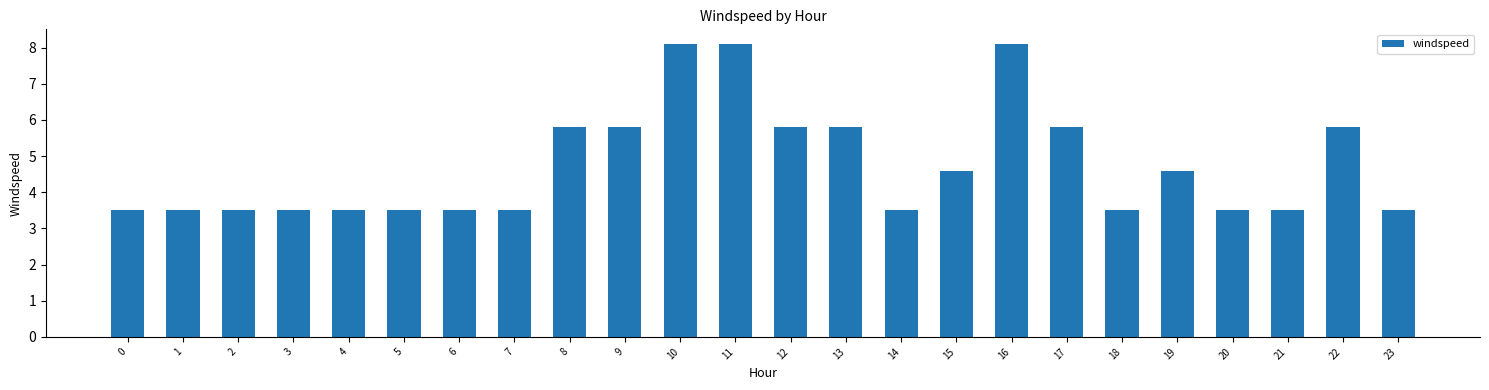

What is the greatest value displayed?

8.1